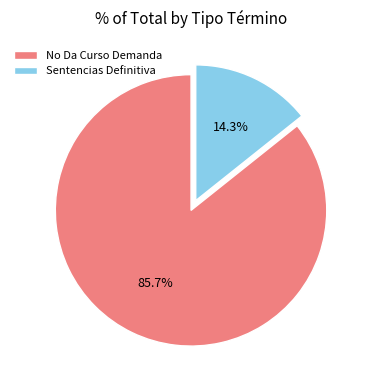

Which has a higher value, Sentencias Definitiva or No Da Curso Demanda?

No Da Curso Demanda